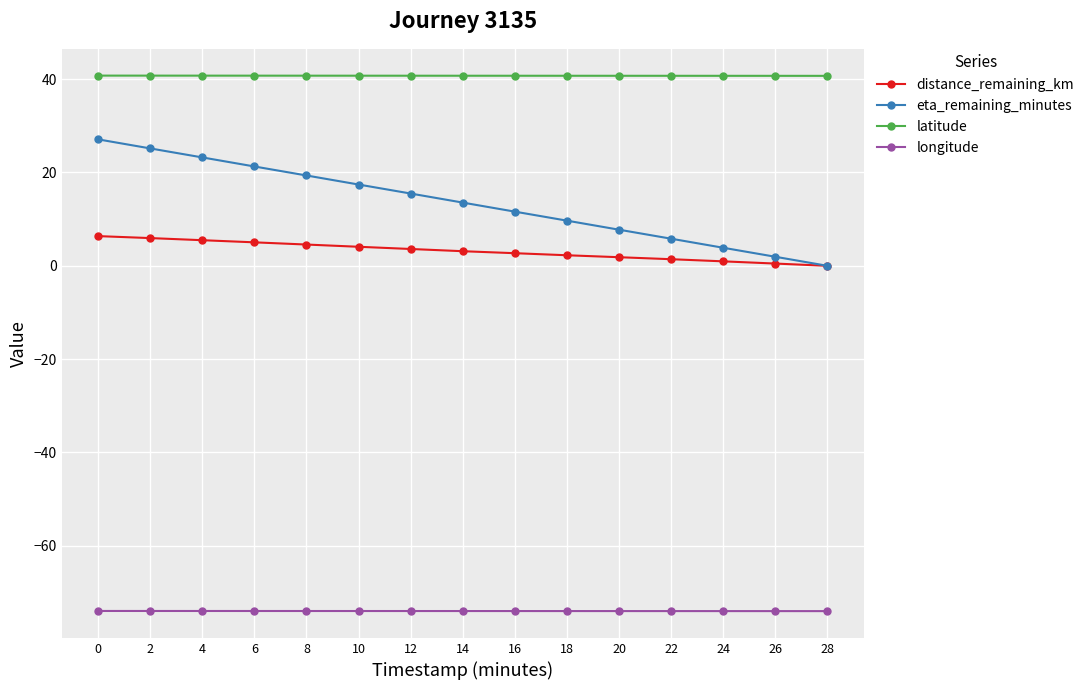

What is the greatest value displayed?

40.8